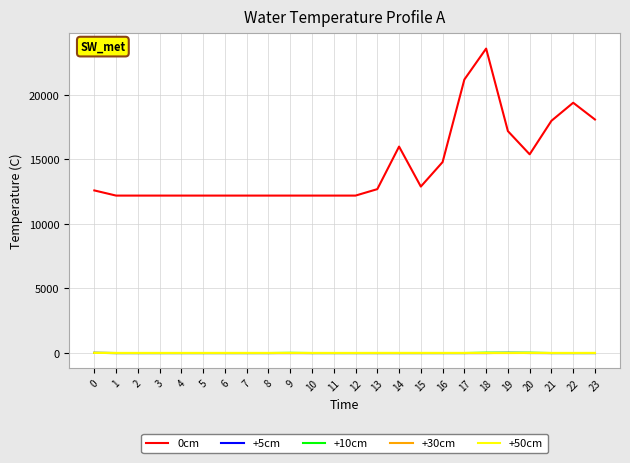

The +5cm series shows 4.0 at 0. True or false?

True